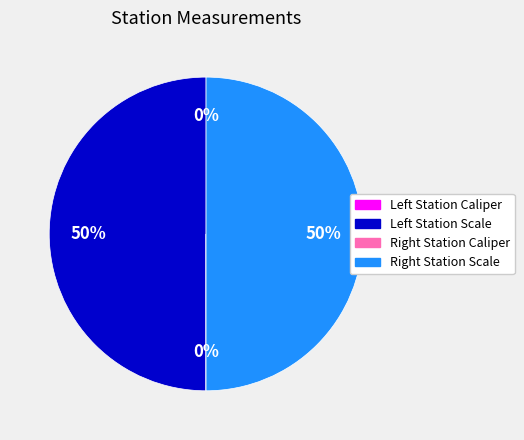

To the nearest percent, what is the difference between the largest and smallest slice percentages?

50%